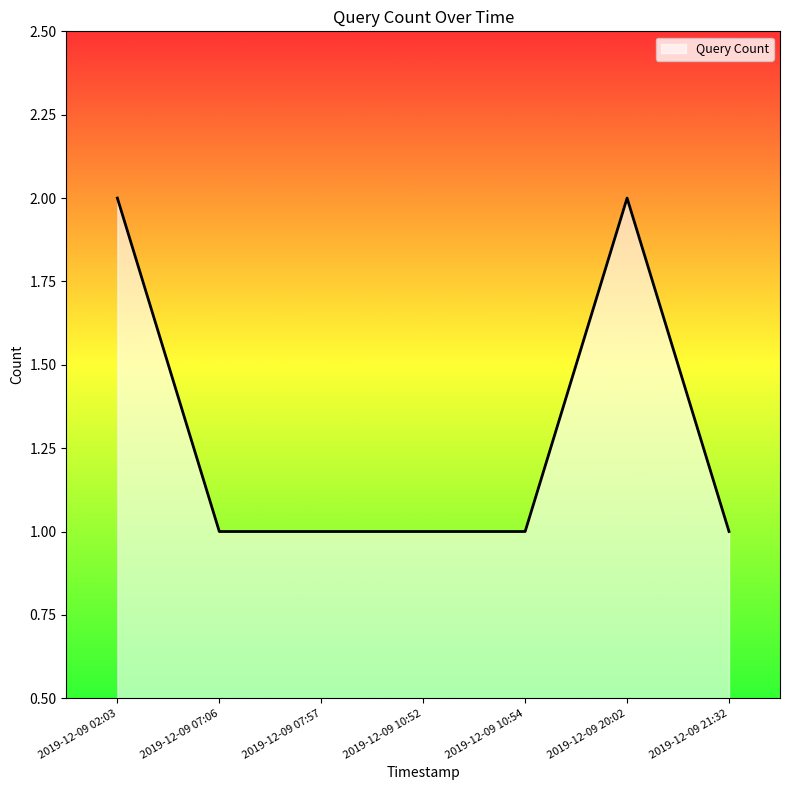

What position from the left is 2019-12-09 10:54?

5